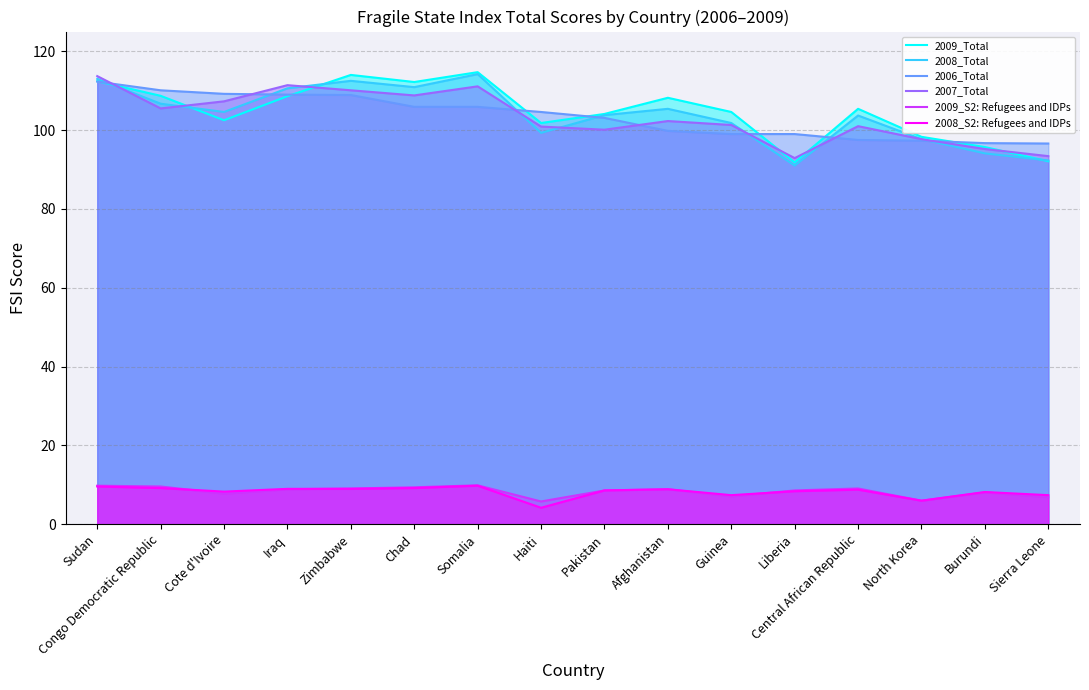

Is it true that 2008_Total equals 180.4 at Cote d'Ivoire?

False